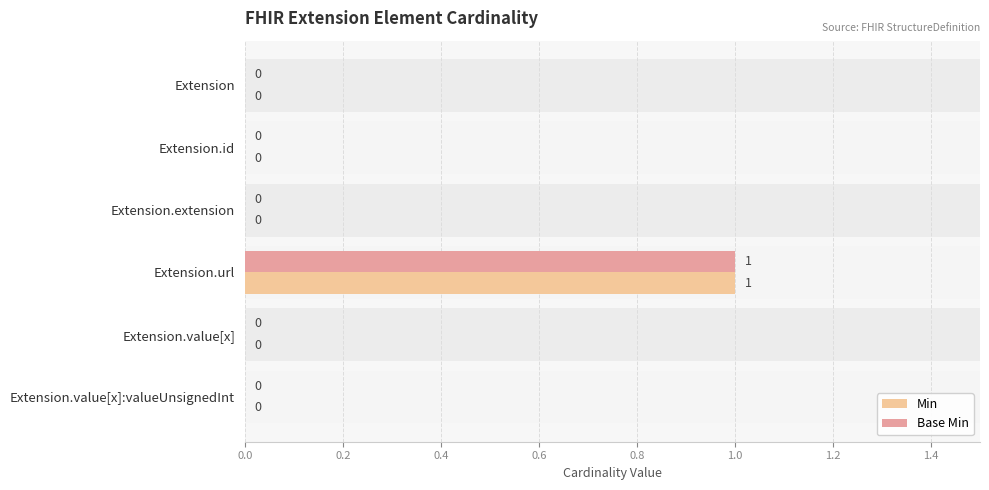

The Min series shows 0 at Extension.value[x]:valueUnsignedInt. True or false?

False